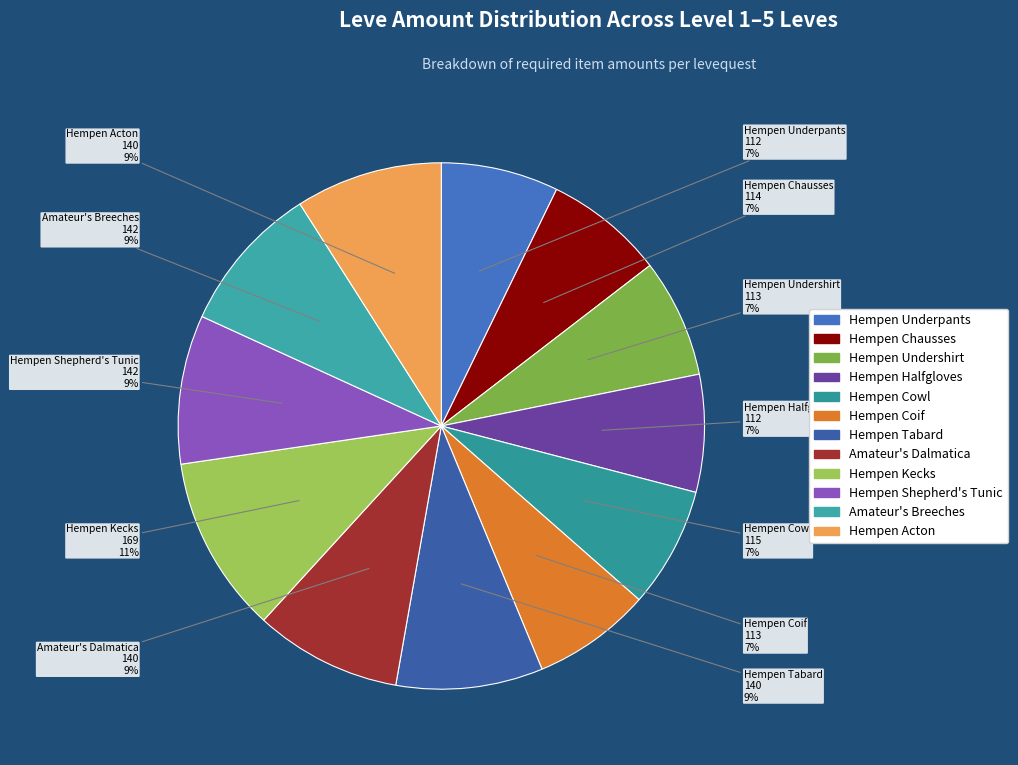

True or false: Hempen Halfgloves accounts for 1% of the total.

False